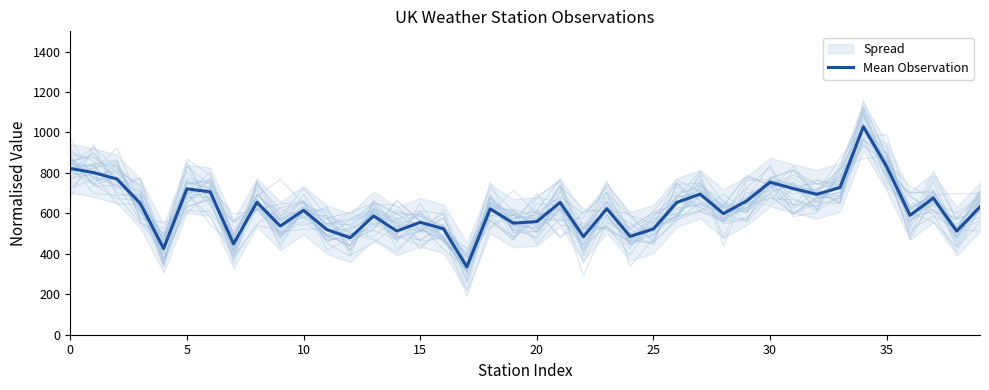

What is the difference between the second highest and second lowest values?

404.6